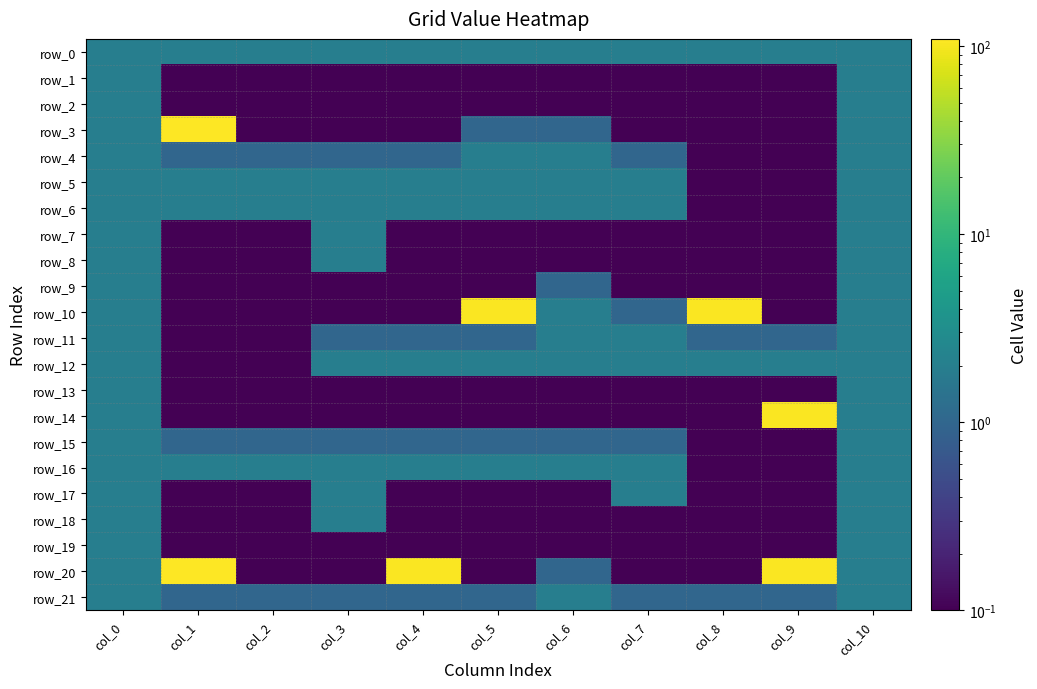

What is the total value across all series at col_8?

112.7